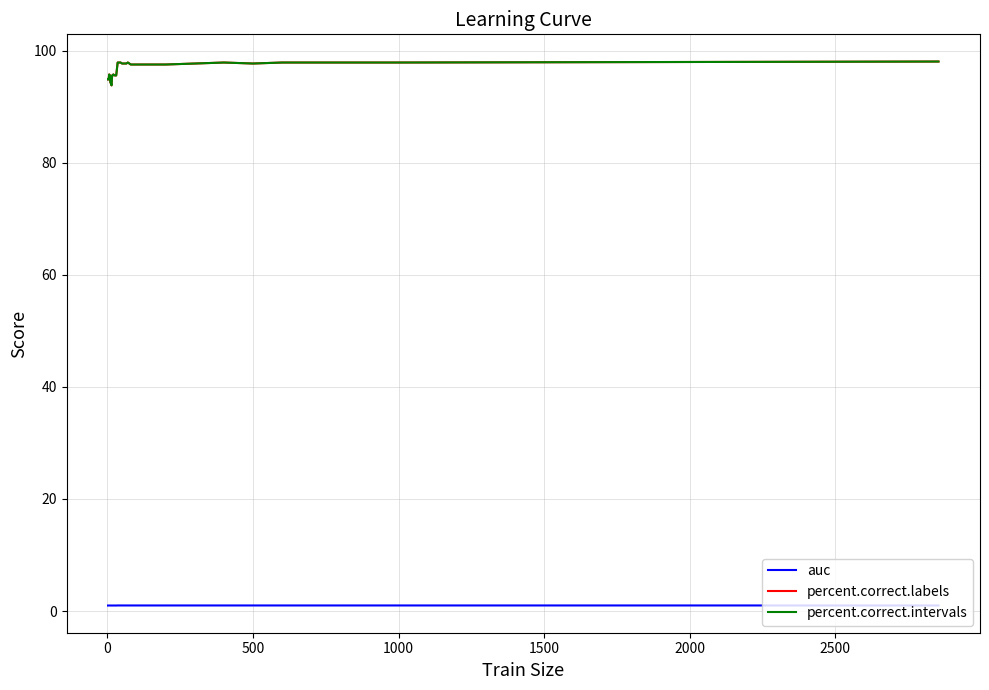

What is the difference between the maximum and second lowest values in the percent.correct.intervals series?

3.9